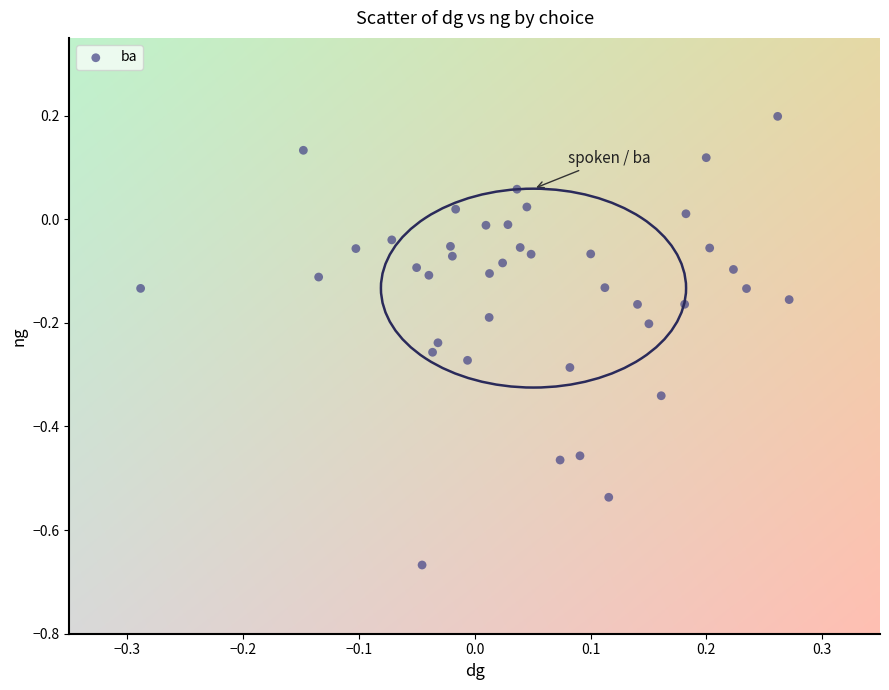

What is the range of Y values (max minus min)?

0.9